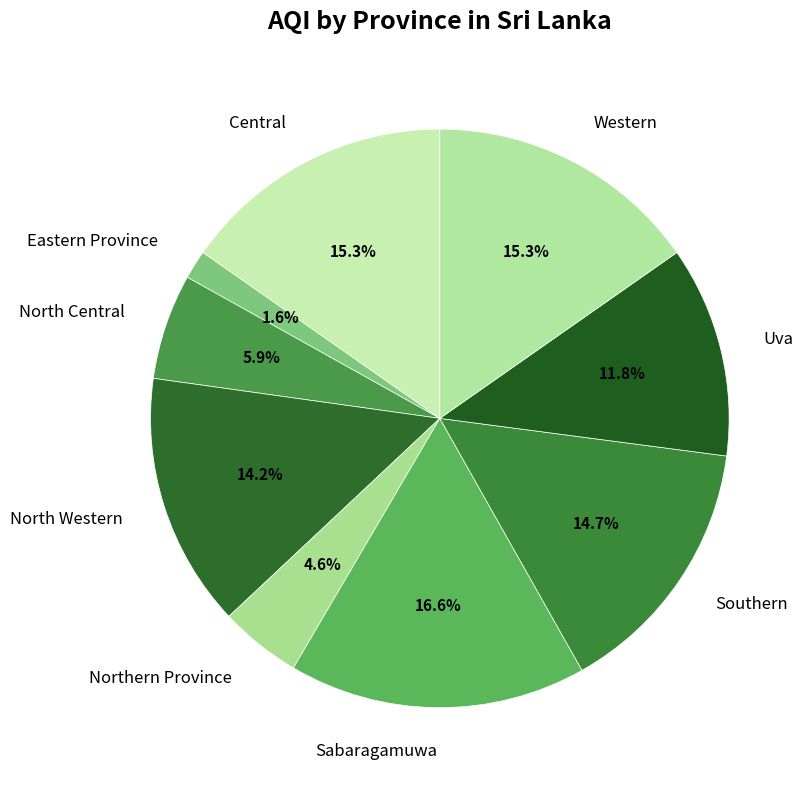

What percentage is the Western slice, to the nearest percent?

15%